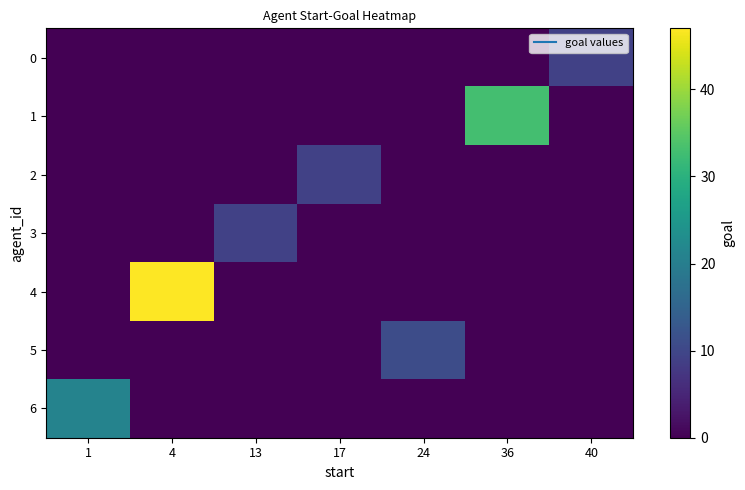

Which series has the widest spread of values?

row_4